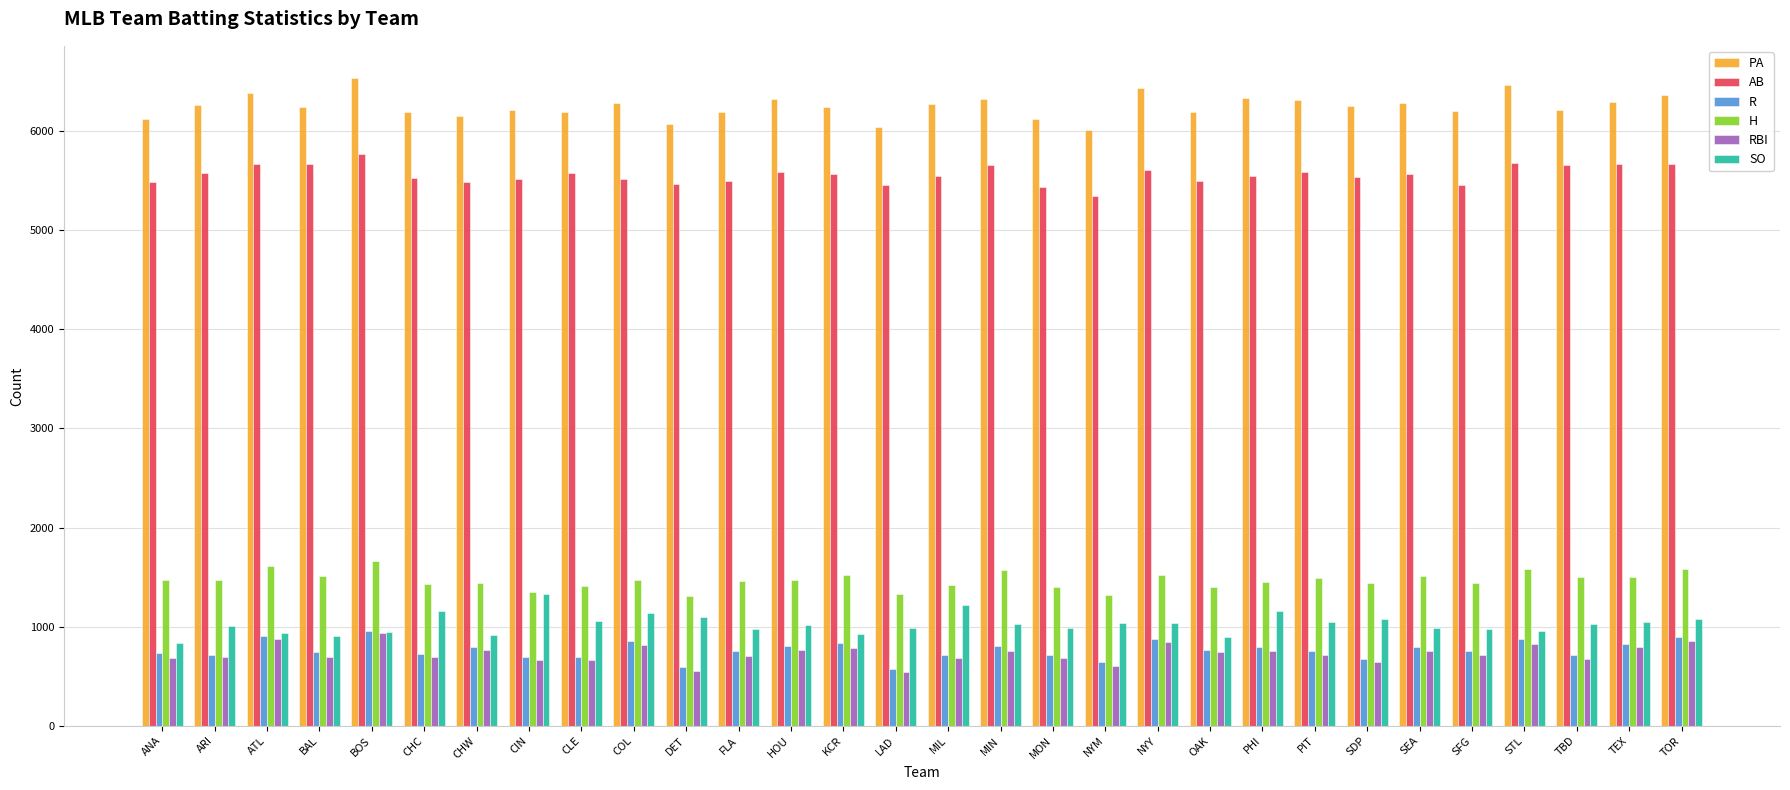

What are all the series names shown in the legend?

PA, AB, R, H, RBI, SO